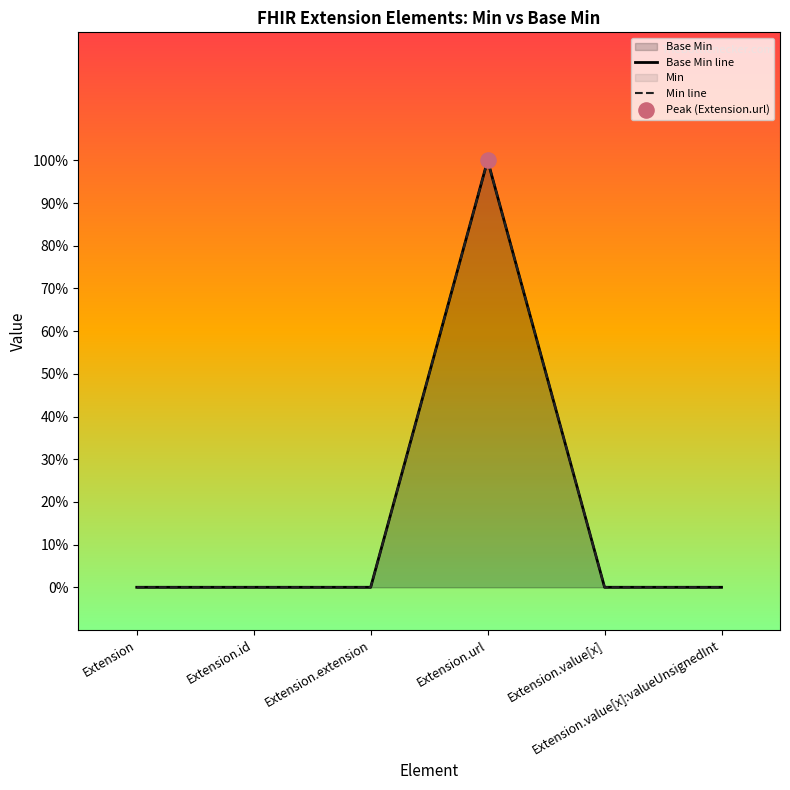

At how many categories does at least one series exceed 0?

1